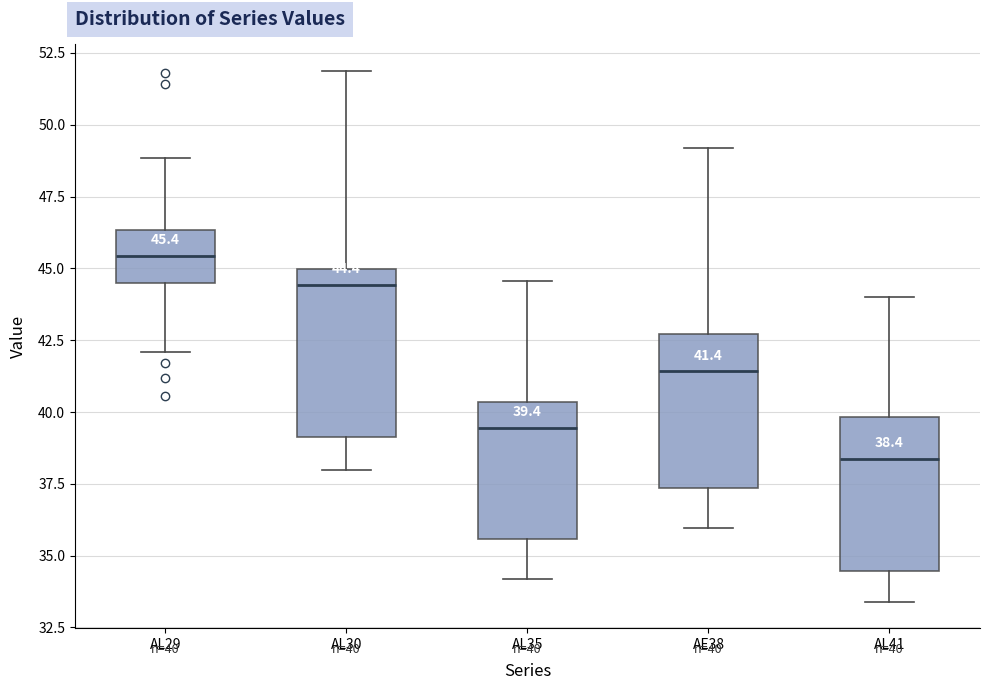

Which box's median line is the highest?

AL29